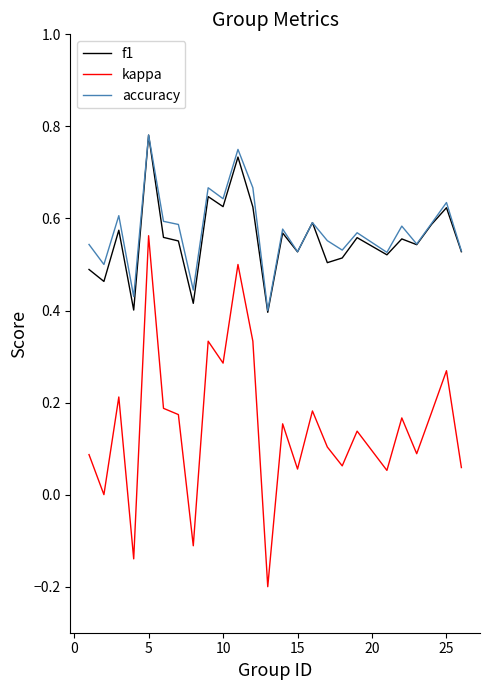

Which series has the widest spread of values?

kappa